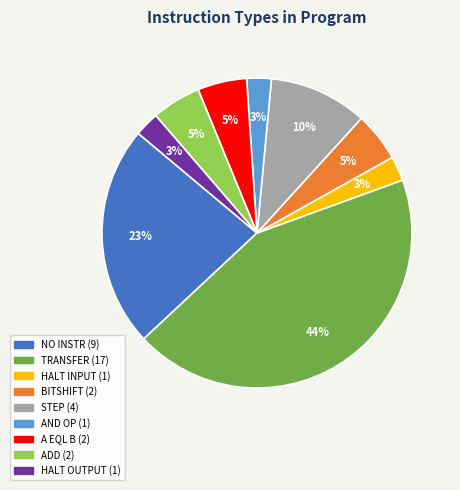

True or false: STEP accounts for 20% of the total.

False